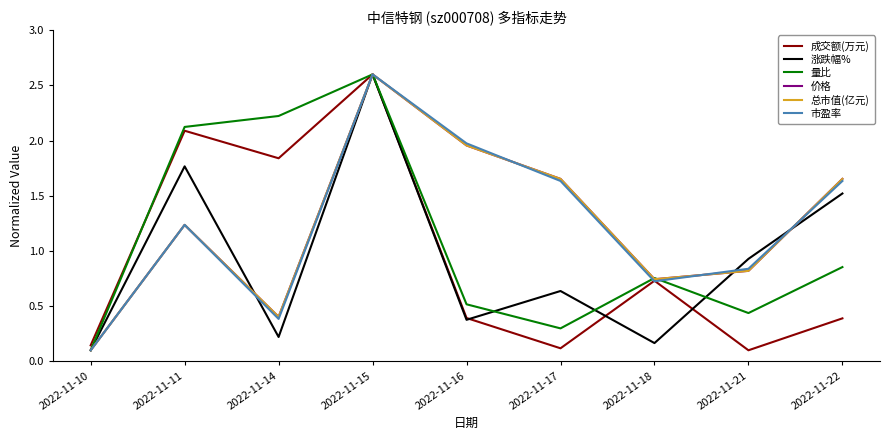

At which label does 总市值(亿元) first exceed 1?

2022-11-11